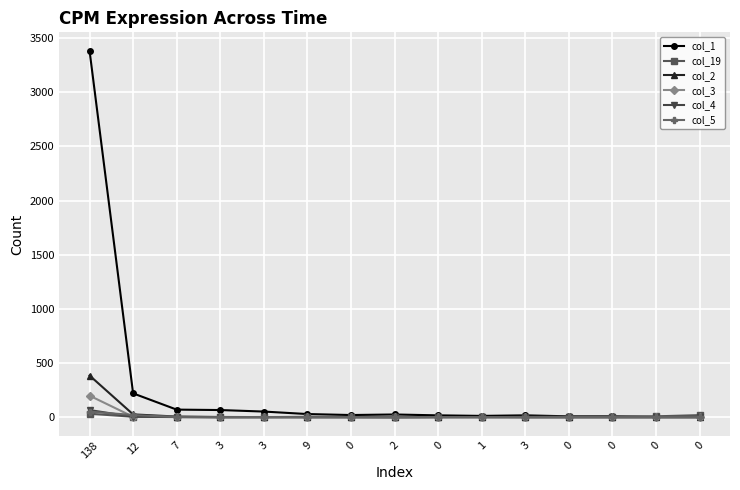

Which series has the largest total across all categories?

col_1